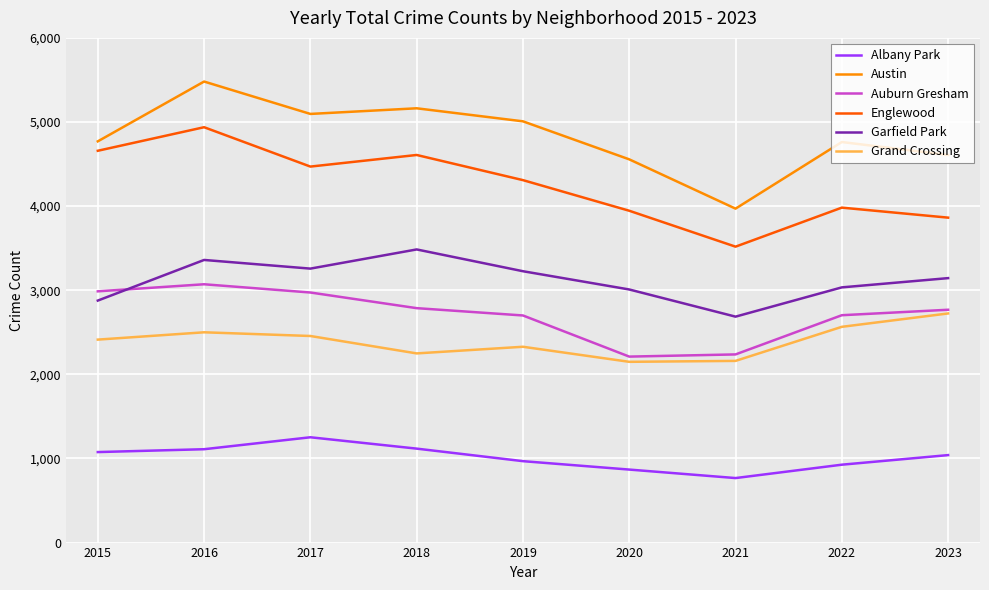

What is the minimum value for Austin?

3970